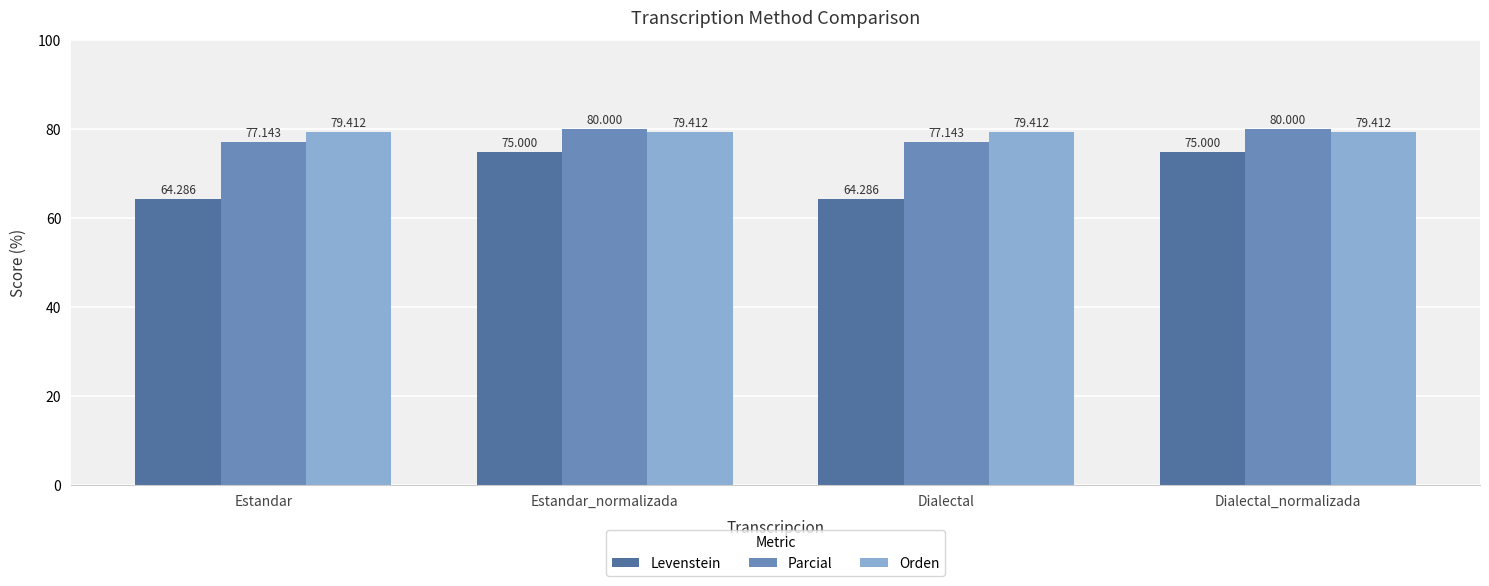

List the series in order of their peak value, lowest first.

Levenstein, Orden, Parcial